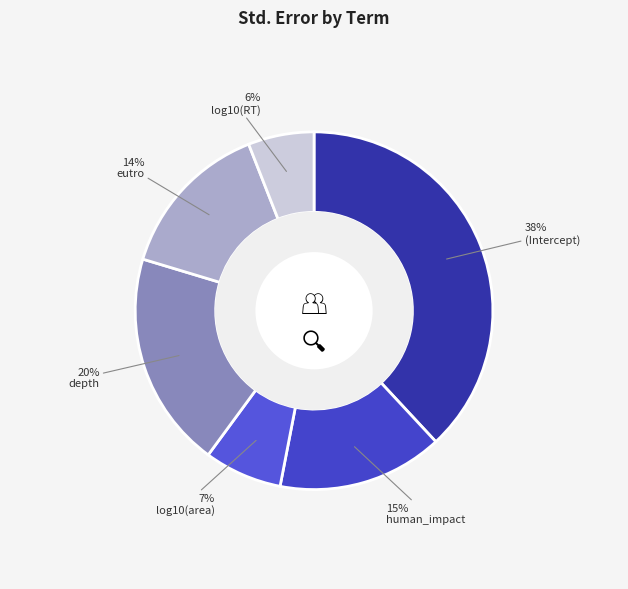

Which has a higher value, log10(area) or eutro?

eutro